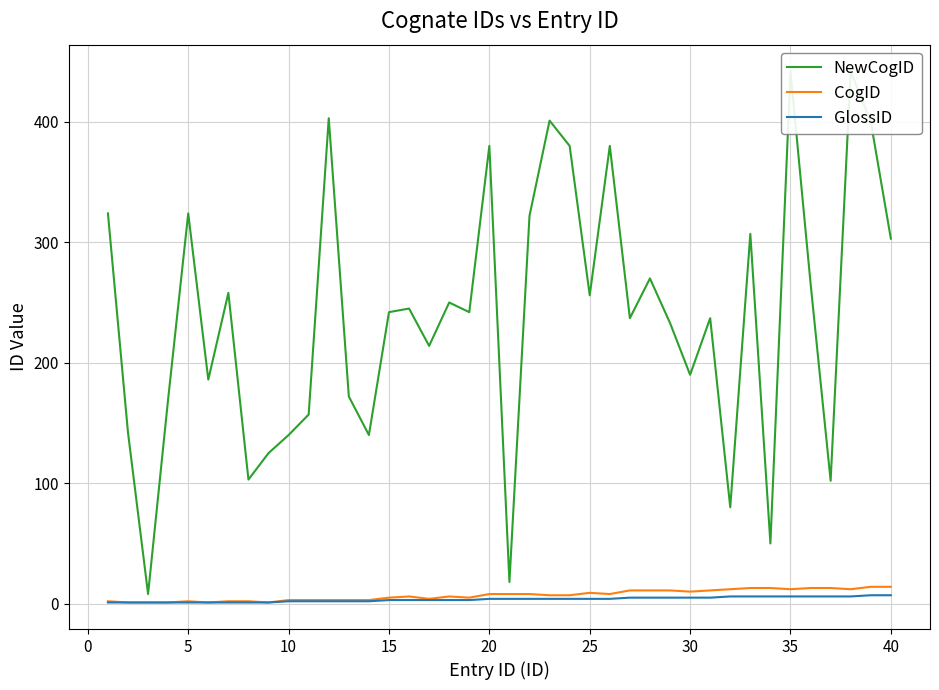

Does the chart display data point markers on the line(s)?

No